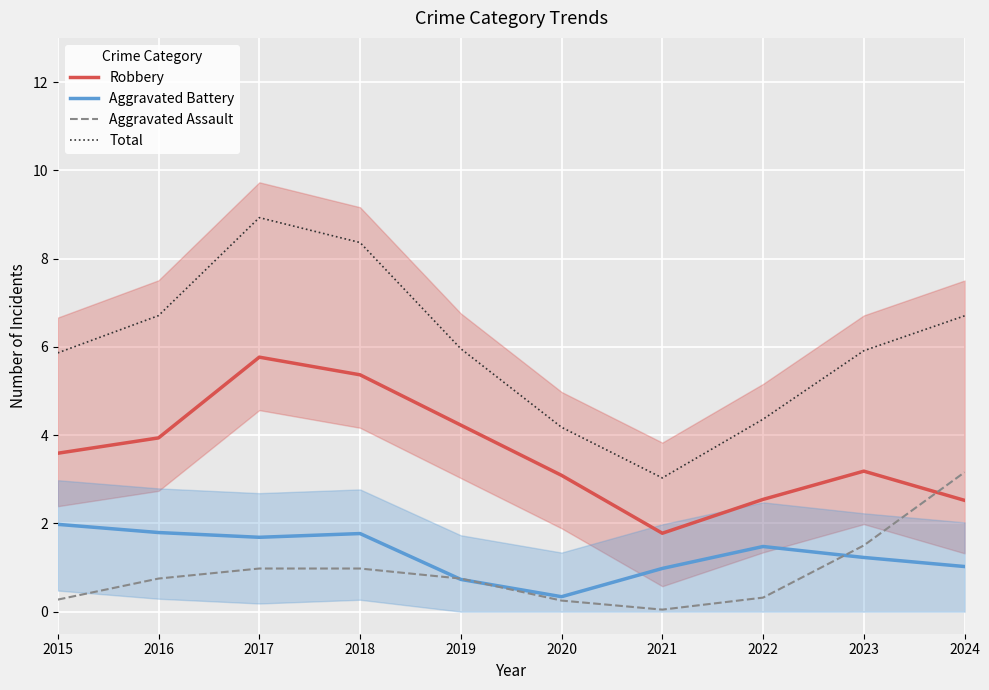

Rank the categories by Aggravated Assault value from highest to lowest.

2024, 2023, 2017, 2018, 2016, 2019, 2022, 2015, 2020, 2021